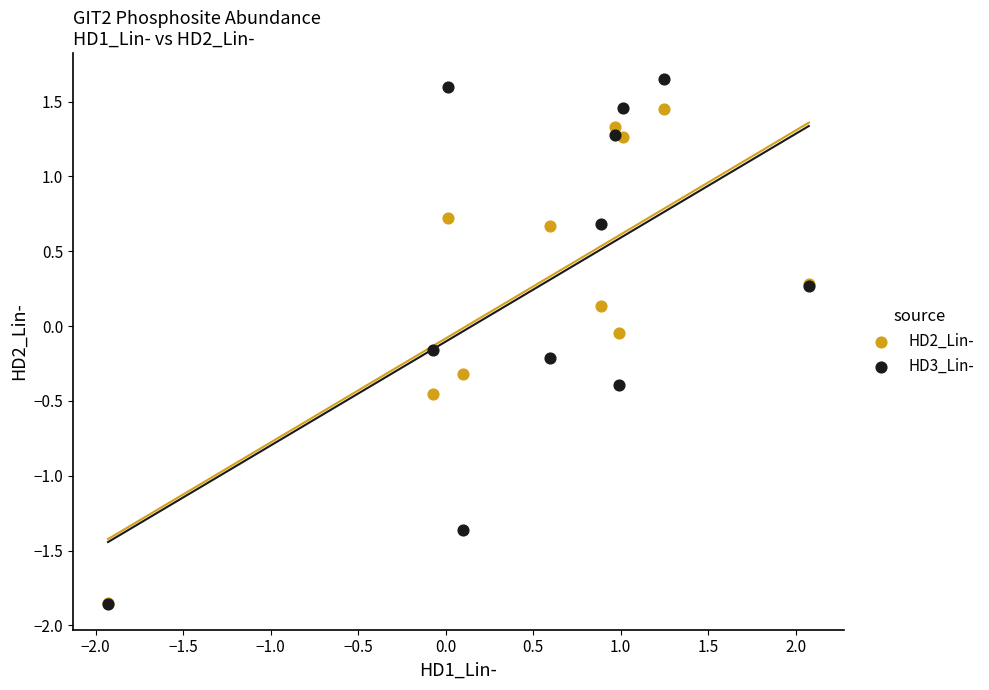

Which series contains the highest Y value?

HD3_Lin-